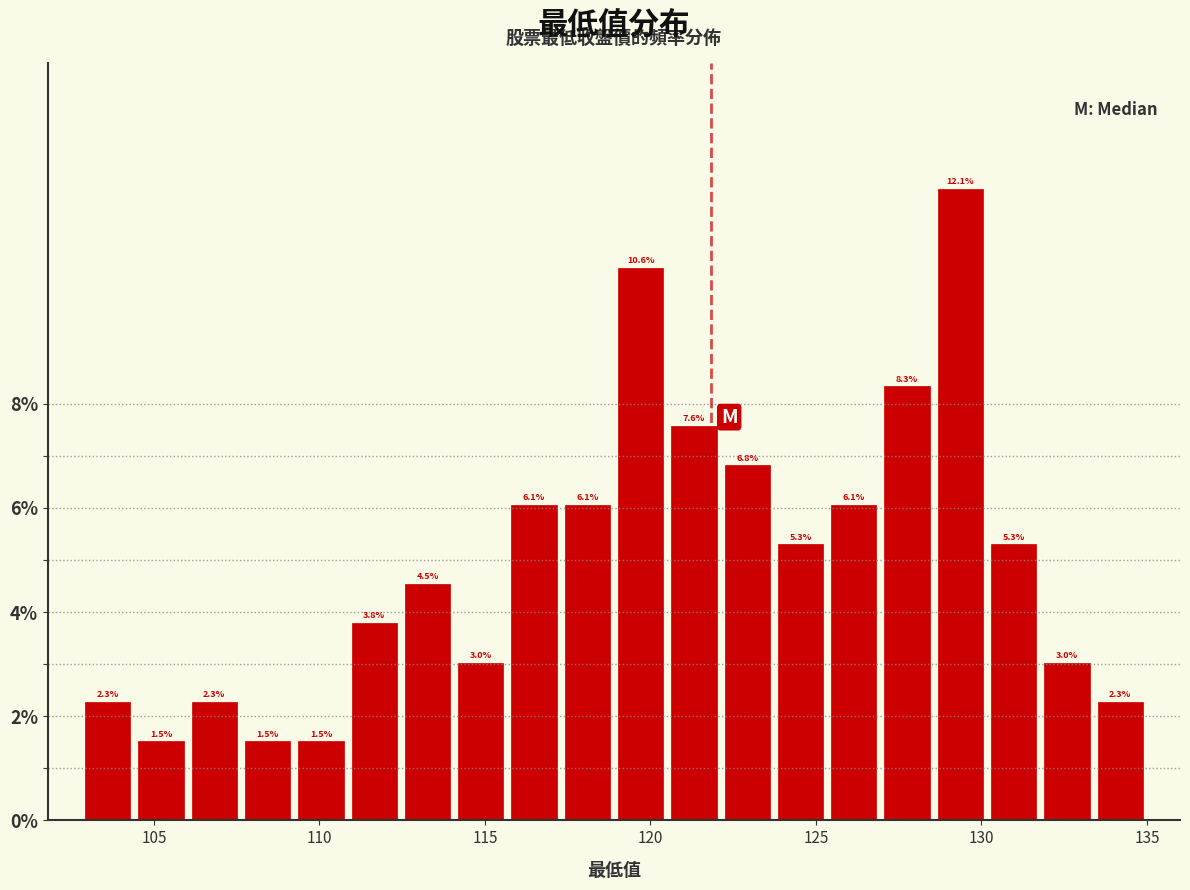

Read against the x-axis, roughly where is the centre of the tallest bar?

129.5